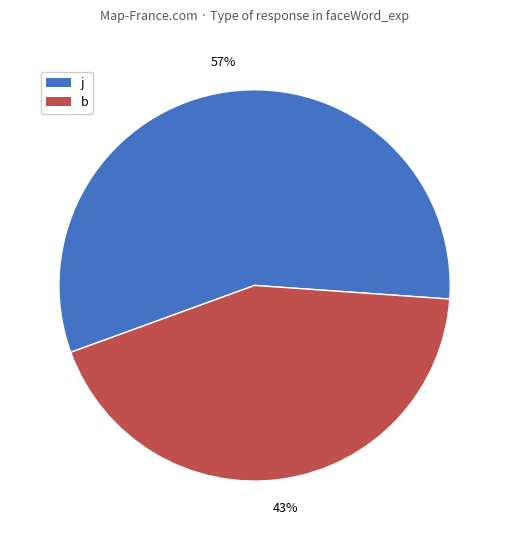

Combined, do b and j account for over 50%?

Yes